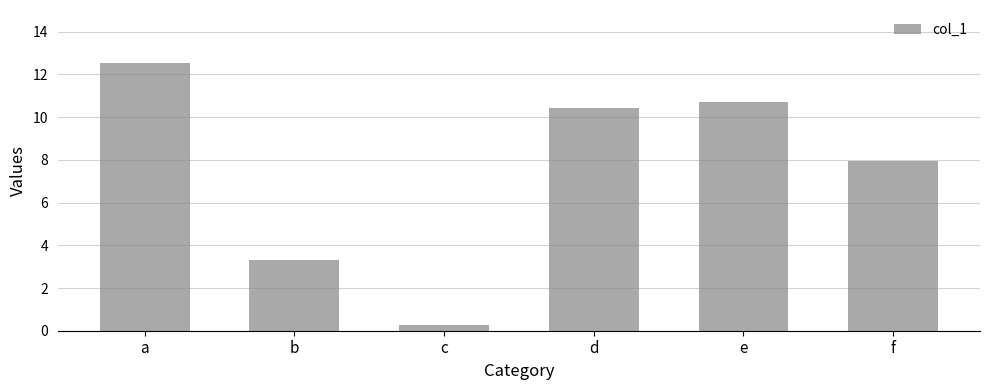

Approximately how many times larger is the value at d compared to f?

1.3